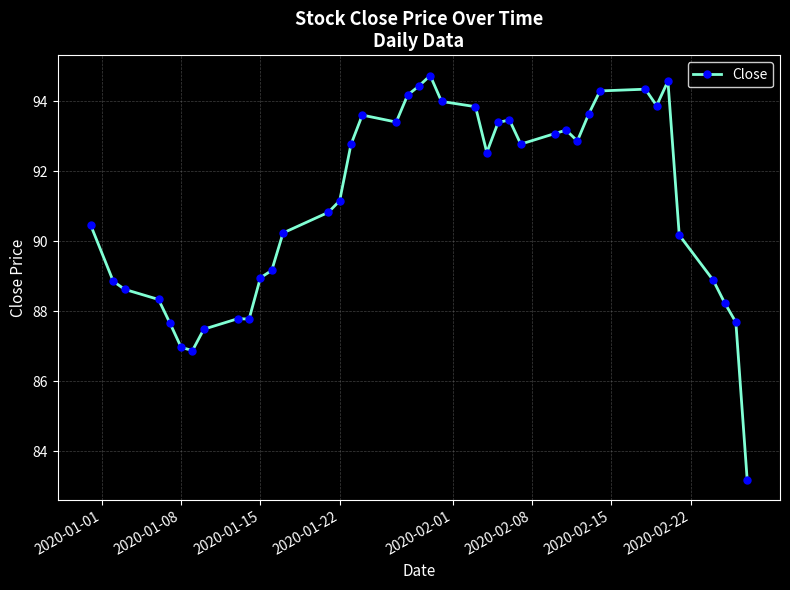

What is the difference between the second highest and second lowest values?

7.7